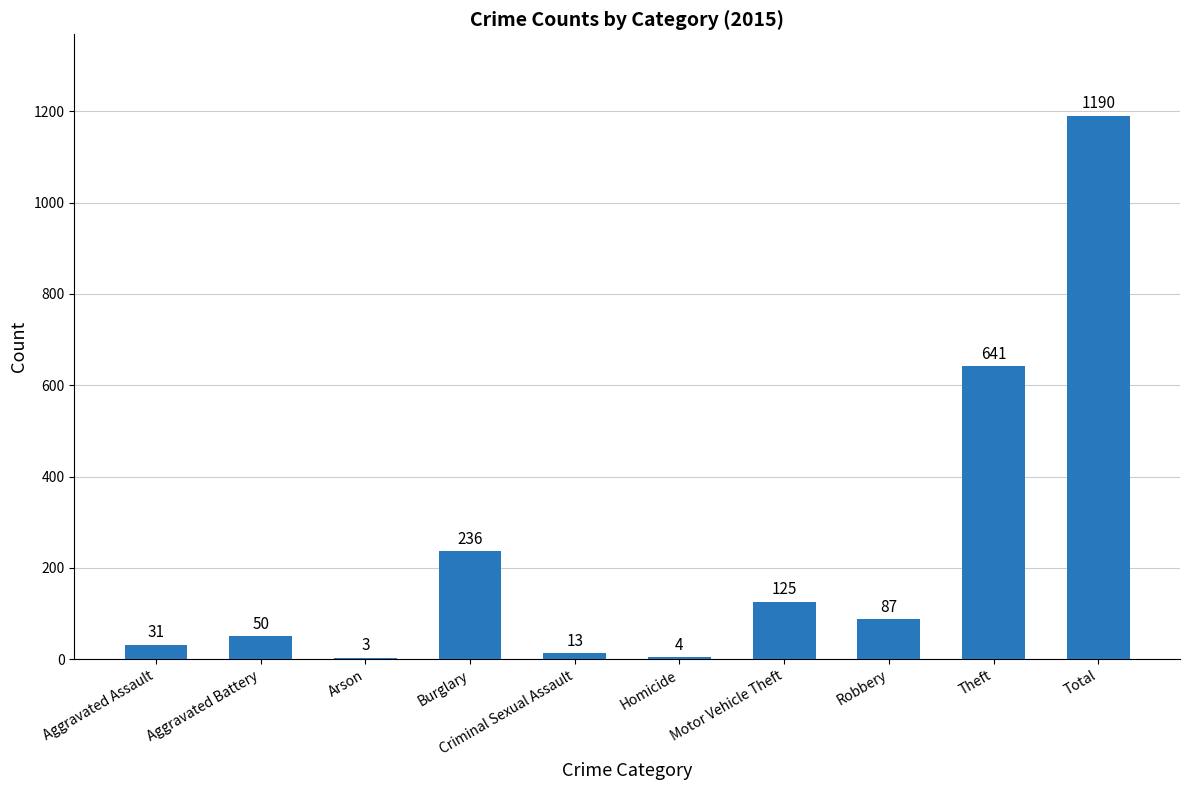

Which label corresponds to the largest value in the chart?

Total